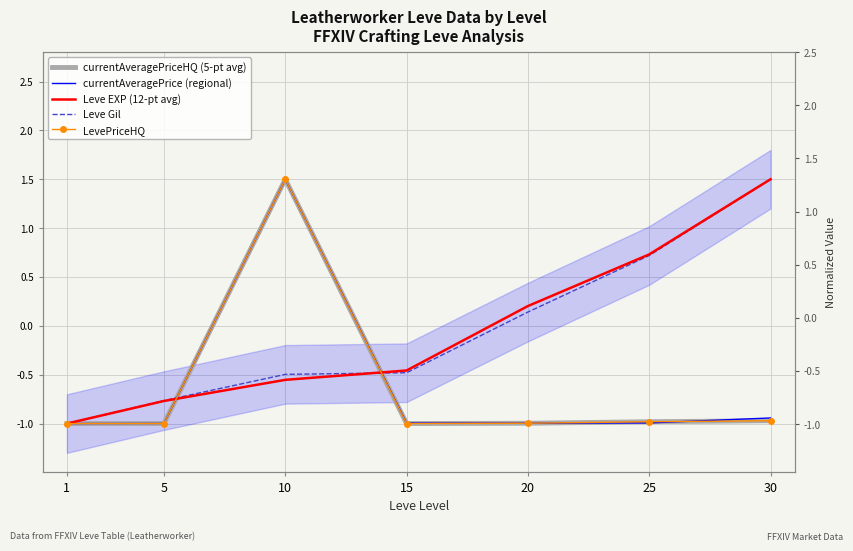

What is the average value of the LevePriceHQ series?

-0.6